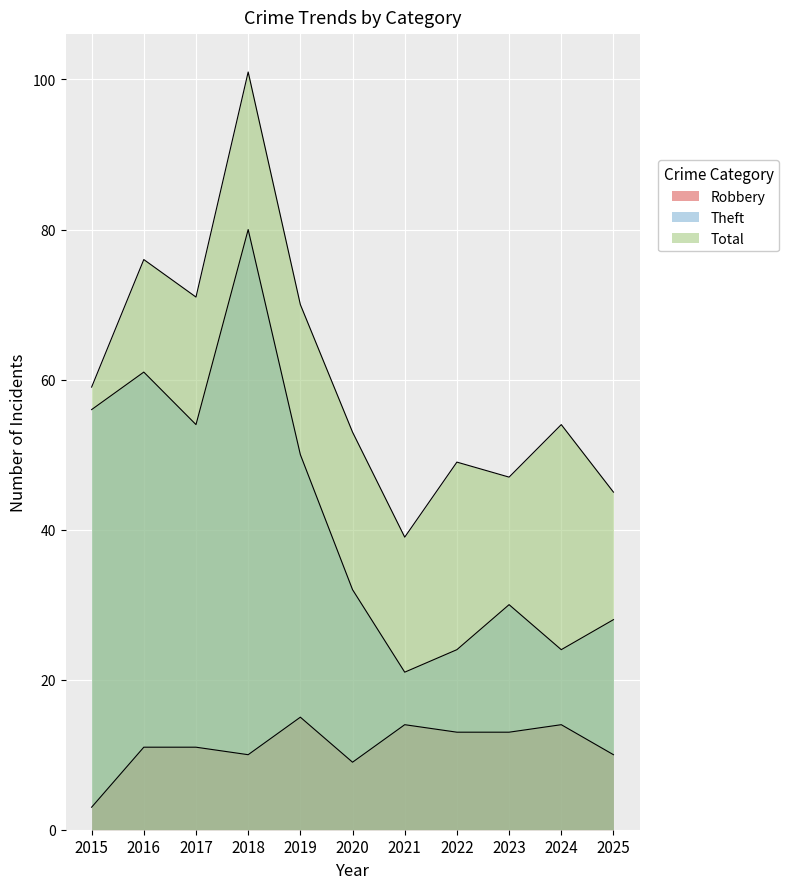

True or false: Theft has a value of 21 at 2021.

True